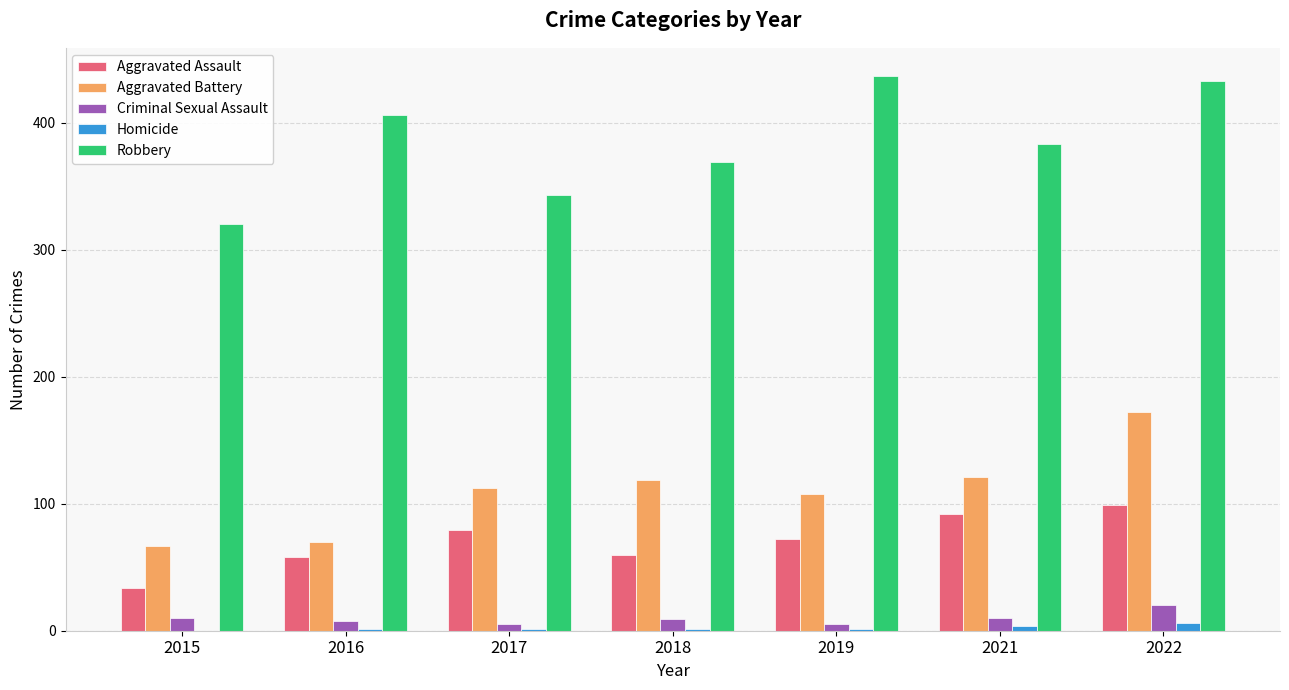

Which series has the largest total across all categories?

Robbery